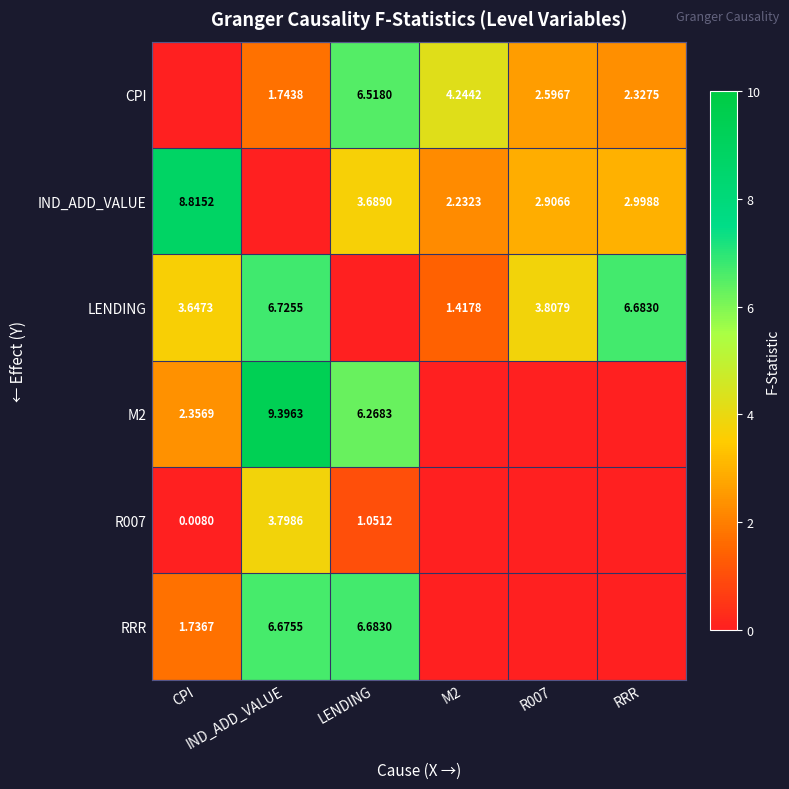

How many data points in R007 are above 0?

3